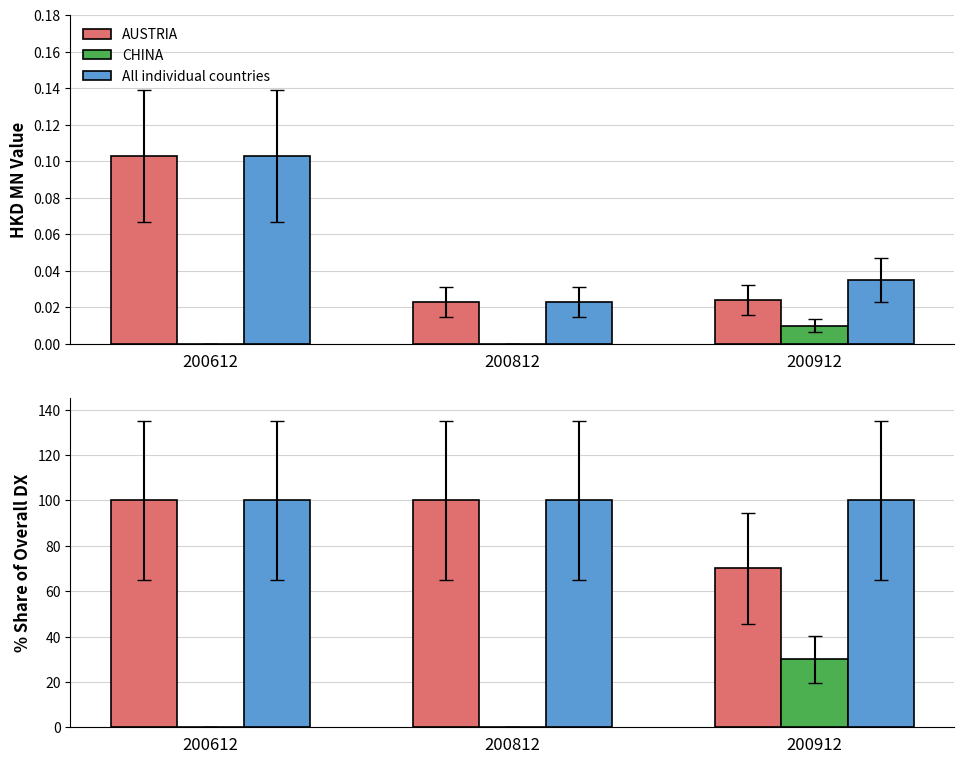

Which series has the largest total across all categories?

All individual countries